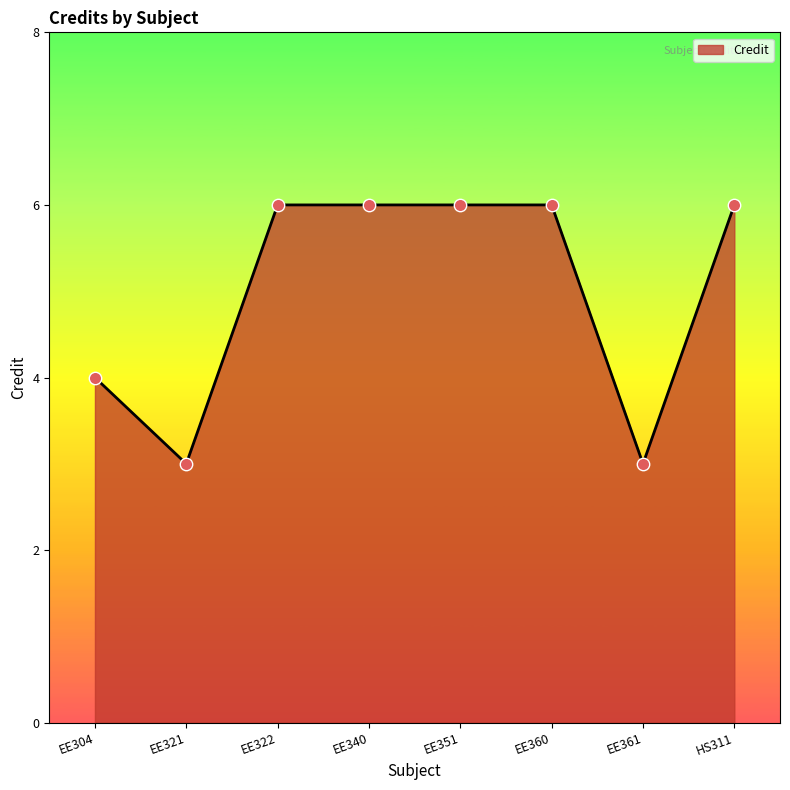

Between EE304 and HS311, which is larger?

HS311